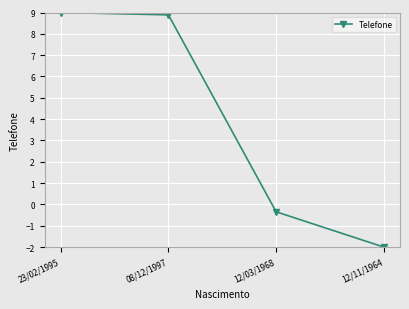

Reading right to left, what are all the values shown in this chart?

-2.0	-0.3	8.9	9.0